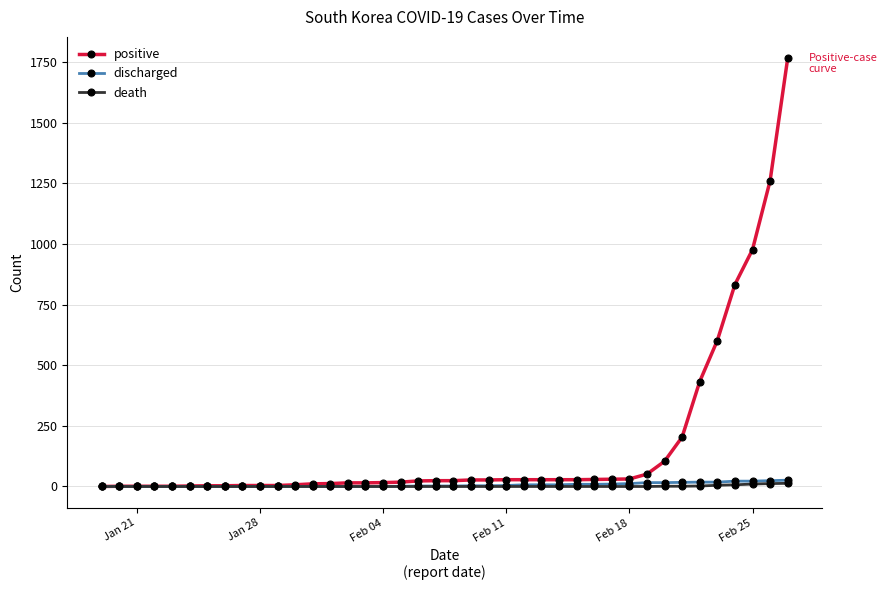

How many values in the discharged series are below 2?

18